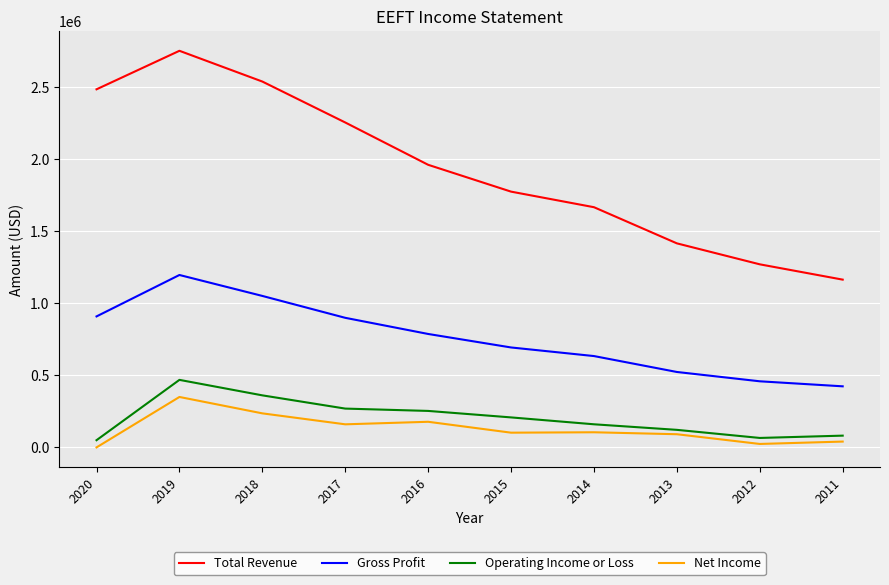

How many values in the Net Income series are below 101600?

5